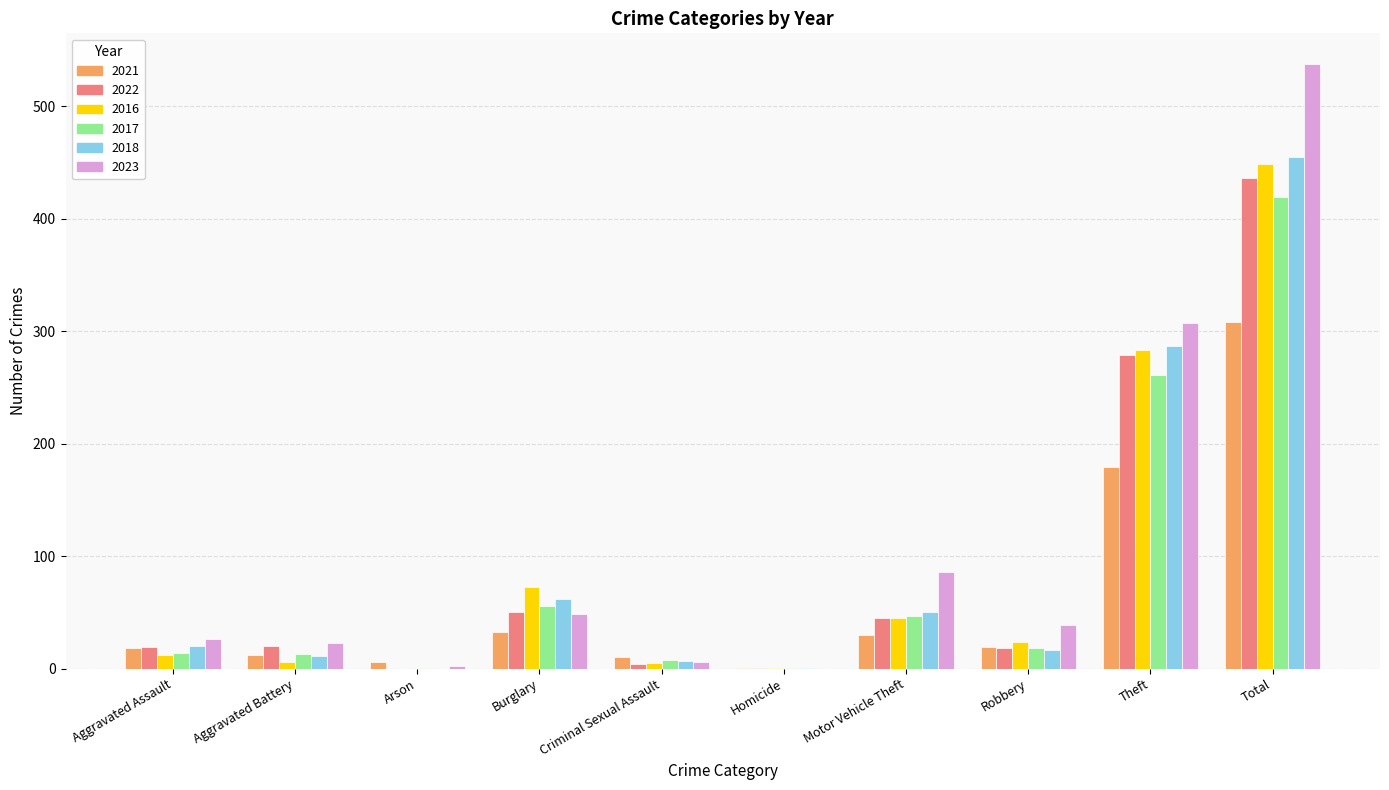

Is it true that 2016 equals 28 at Motor Vehicle Theft?

False